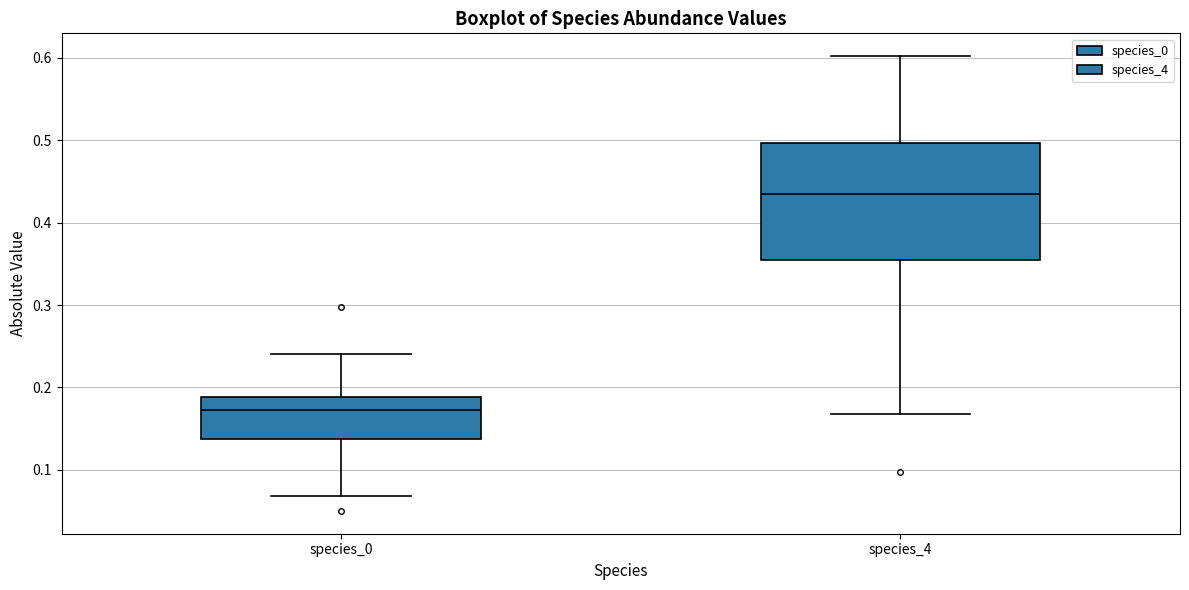

Reading left to right, transcribe this box plot: for each box, give where its median line is, the range the box spans, and where its two whiskers end, as read against the y-axis. The values are not printed on the chart, so give them approximately, as read against the axis.

species_0: median 0.17, box 0.14 to 0.19, whiskers 0.07 to 0.24
species_4: median 0.43, box 0.36 to 0.50, whiskers 0.17 to 0.60